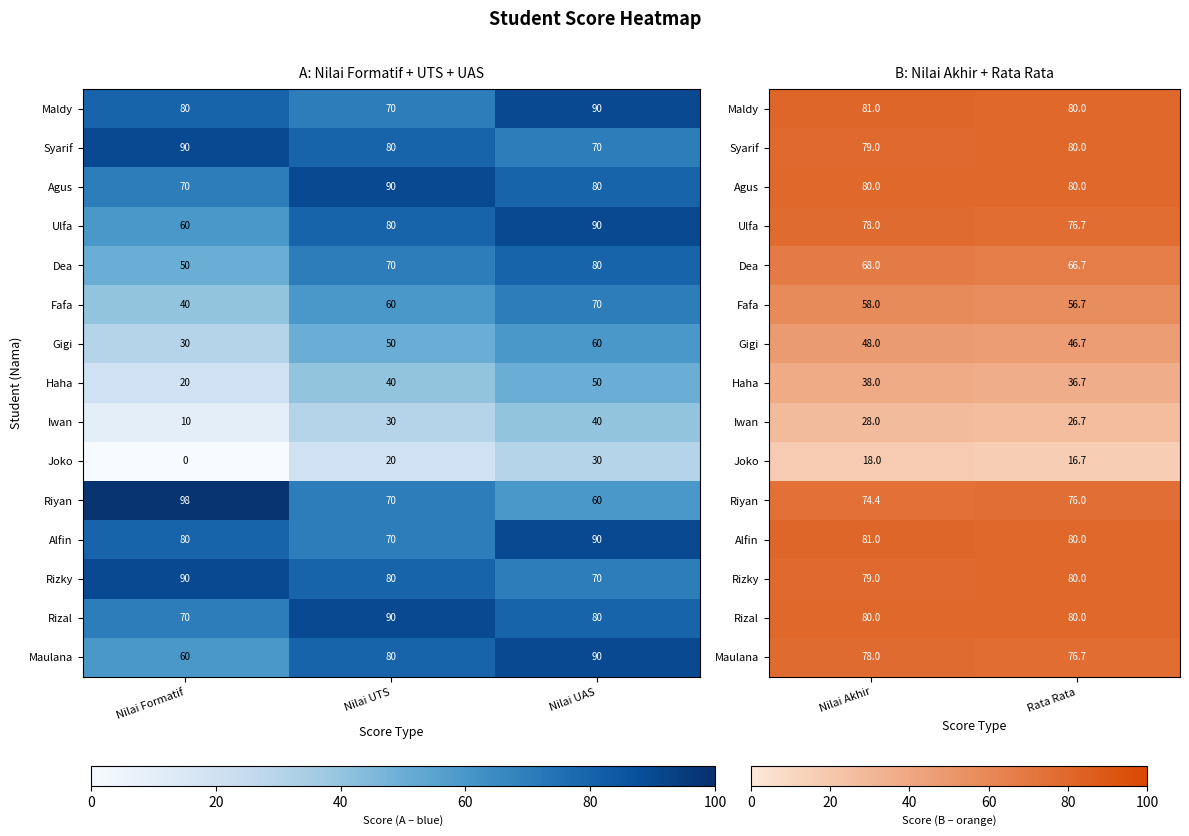

The Alfin series shows 119.7 at Nilai Akhir. True or false?

False